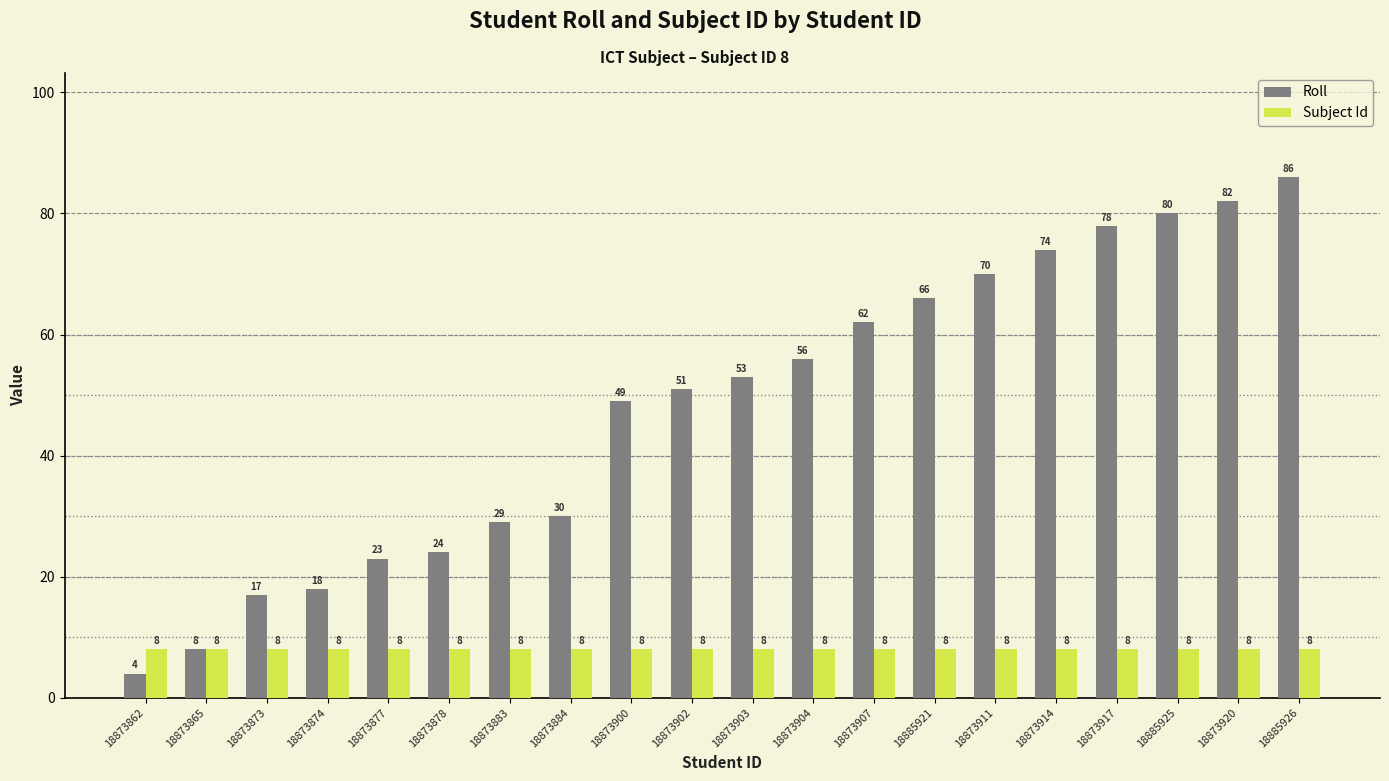

Does the chart contain any negative values?

No